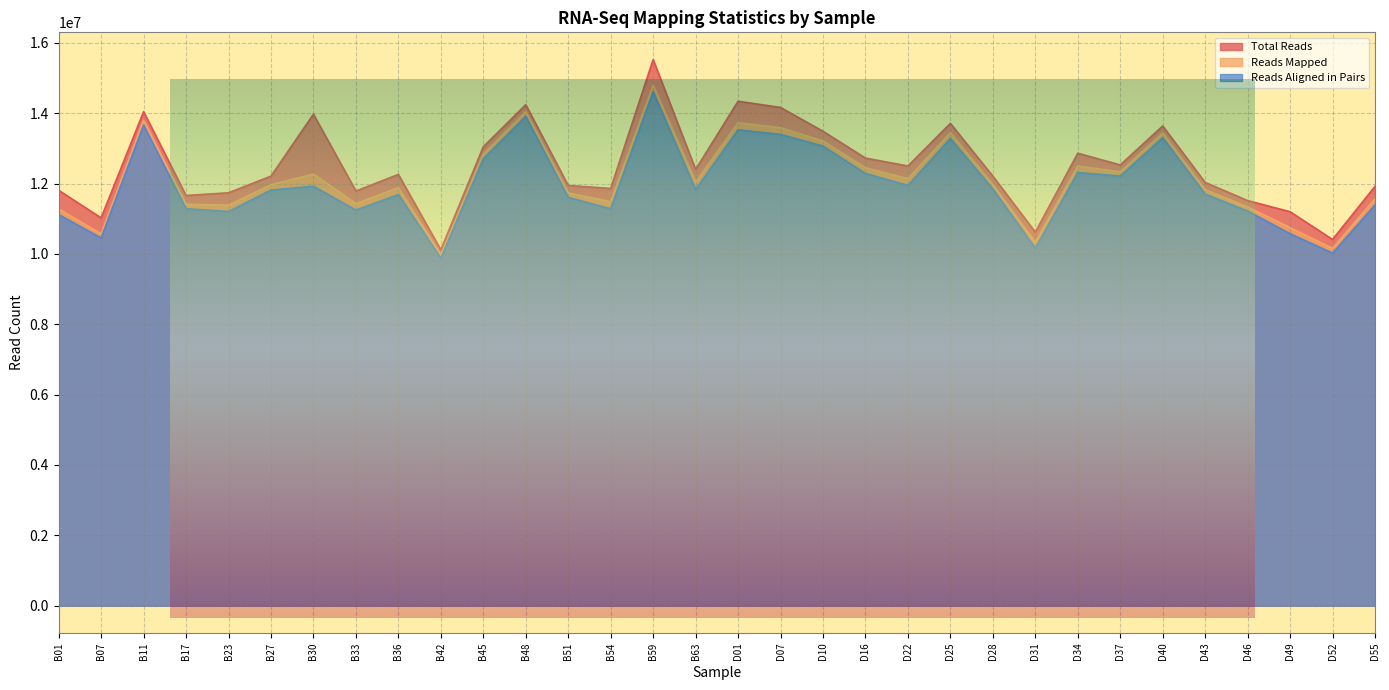

How many interior local valleys does the Reads Aligned in Pairs series have?

10